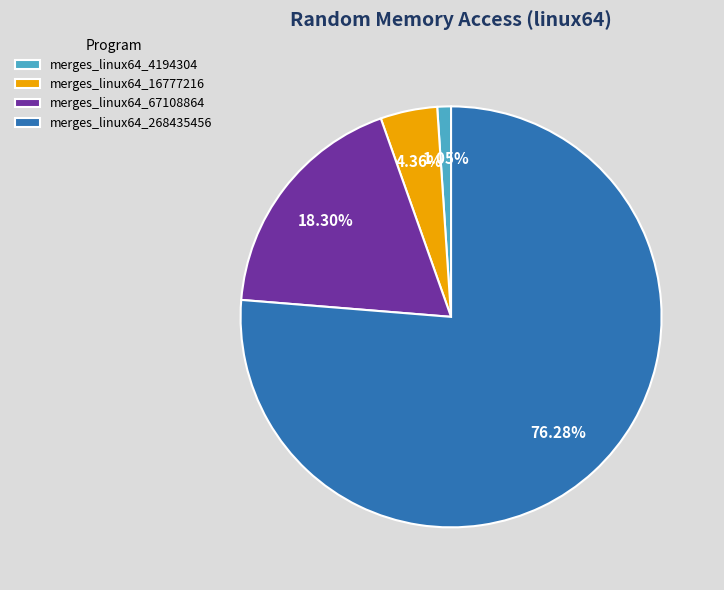

How many segments does this pie chart have?

4